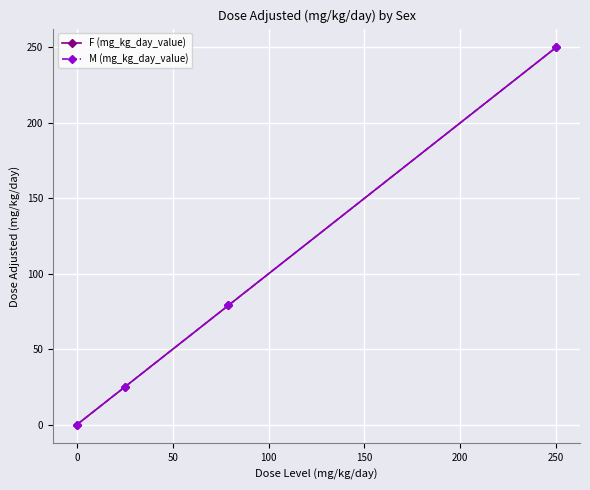

True or false: F (mg_kg_day_value) and M (mg_kg_day_value) intersect in this chart.

False